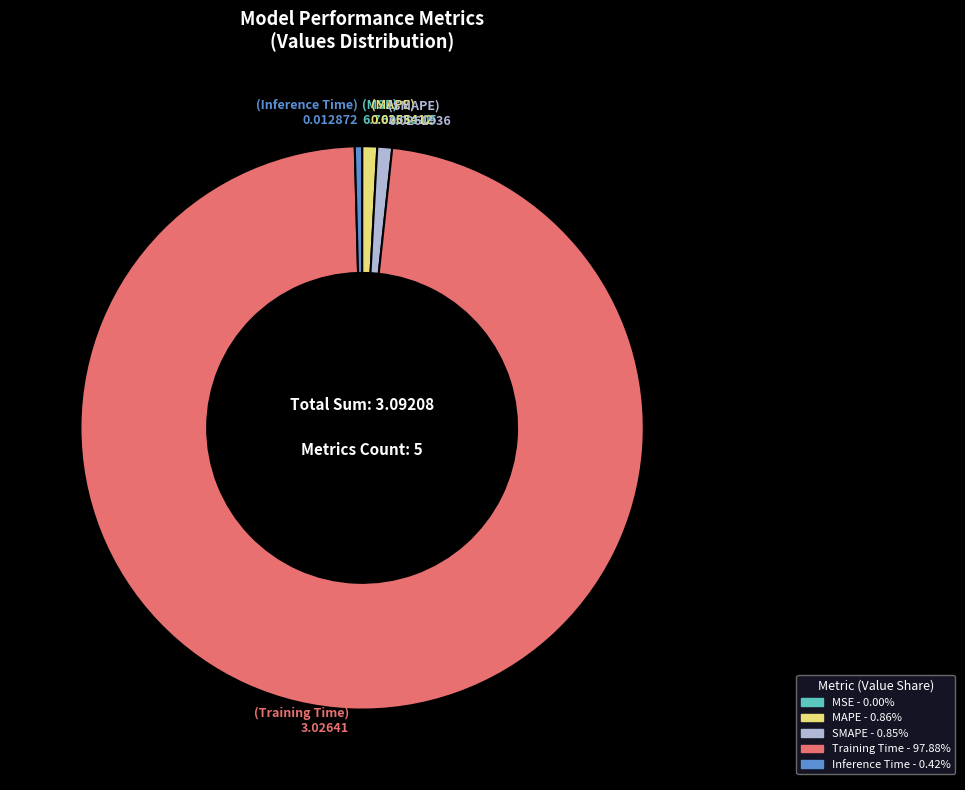

What is the largest slice in the pie chart?

Training Time